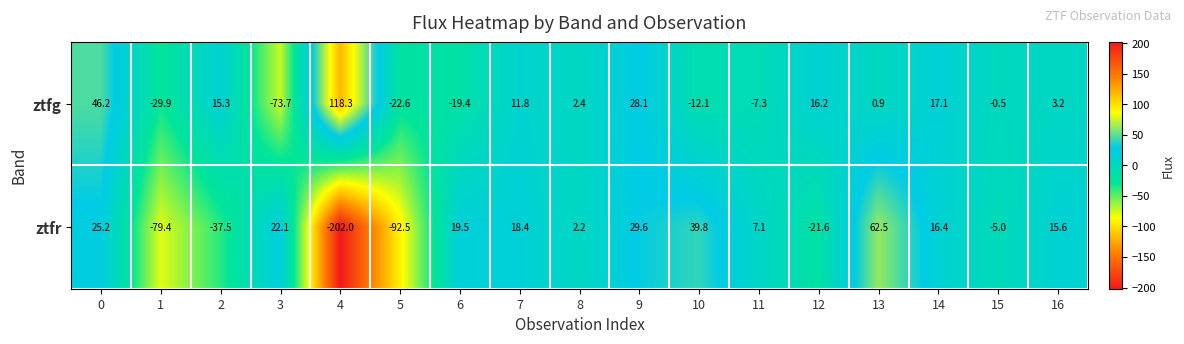

At 8, list the series in order from smallest to largest.

ztfr, ztfg